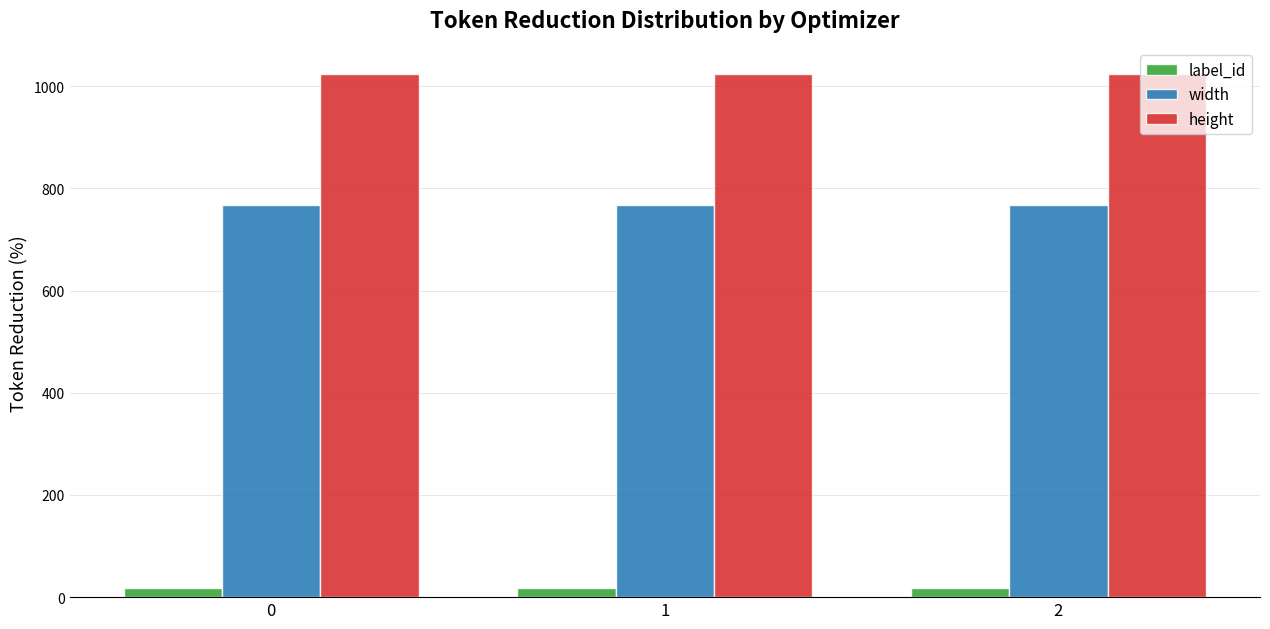

Is it true that label_id equals 17 at 0?

True